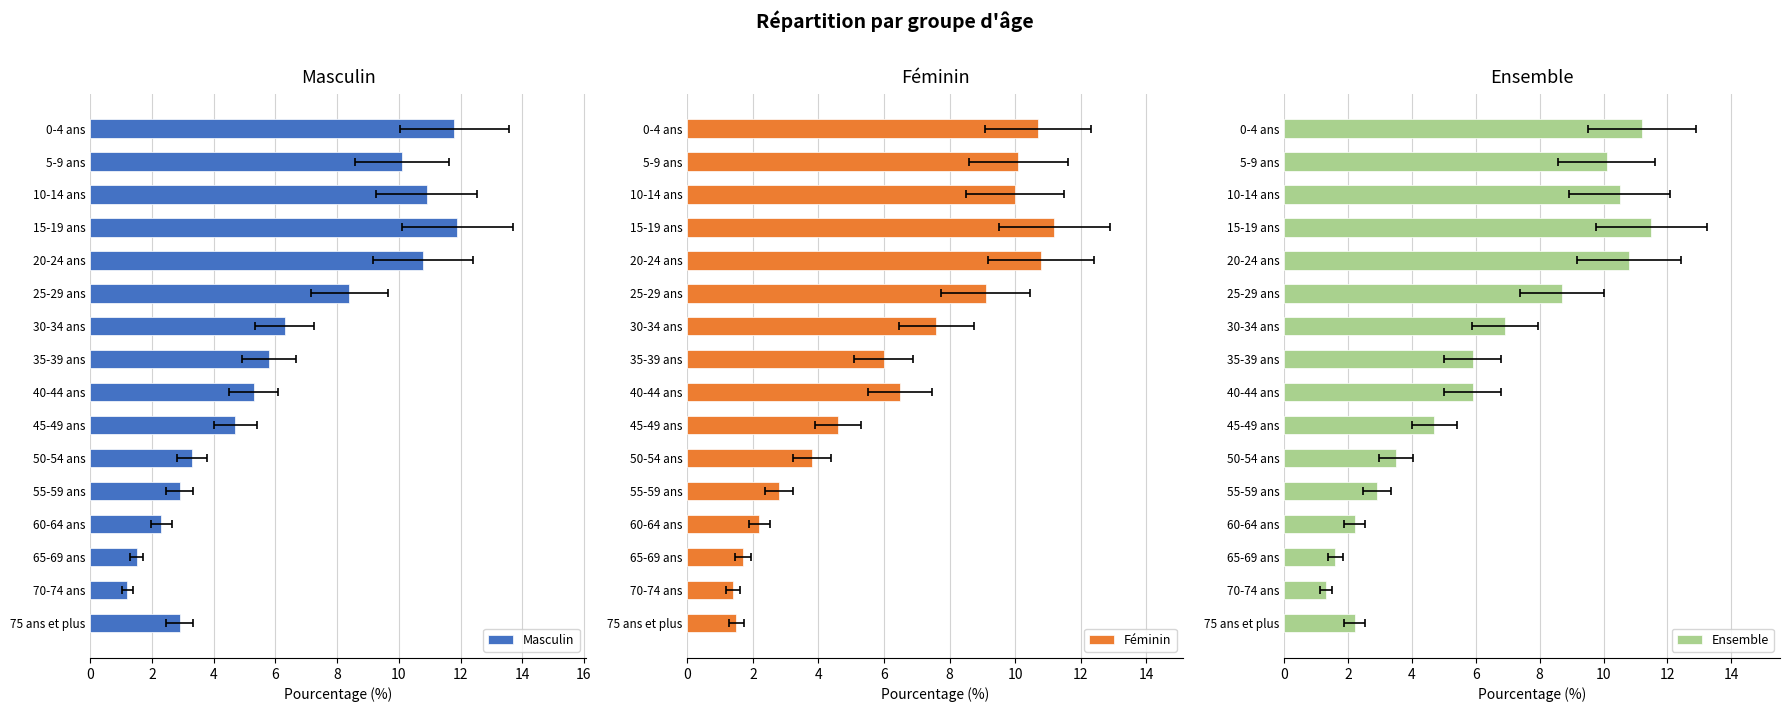

What is the label of the 6th bar from the right?

50-54 ans